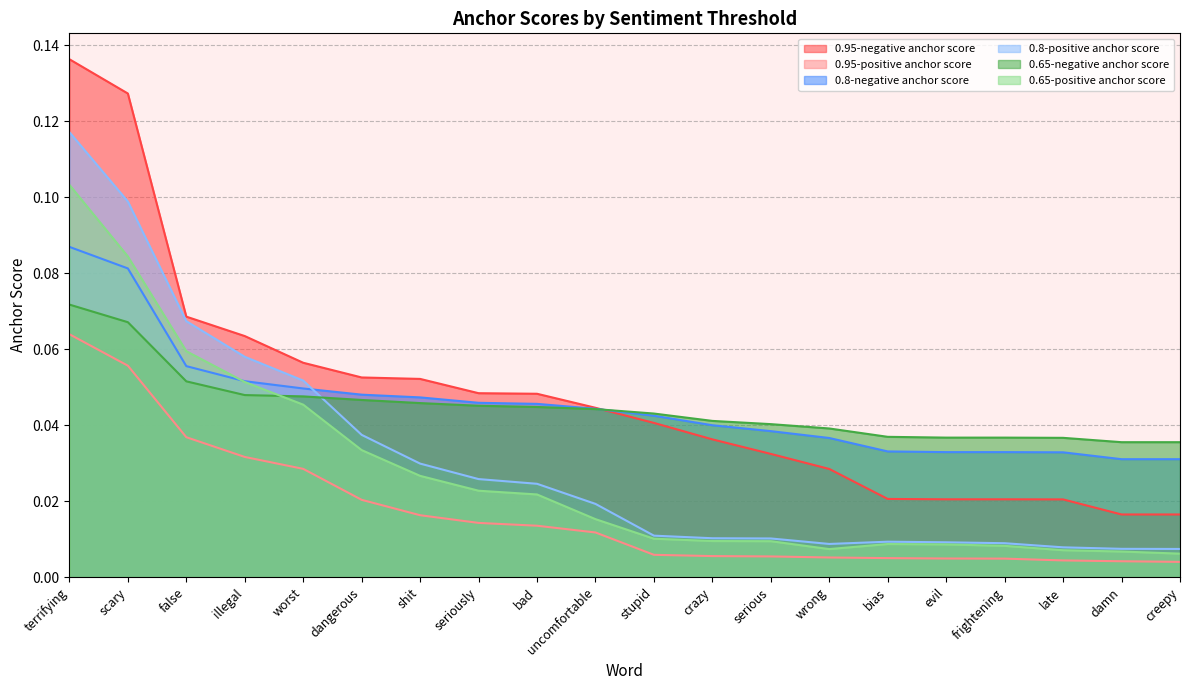

True or false: 0.95-positive anchor score has a value of 0.0 at uncomfortable.

False